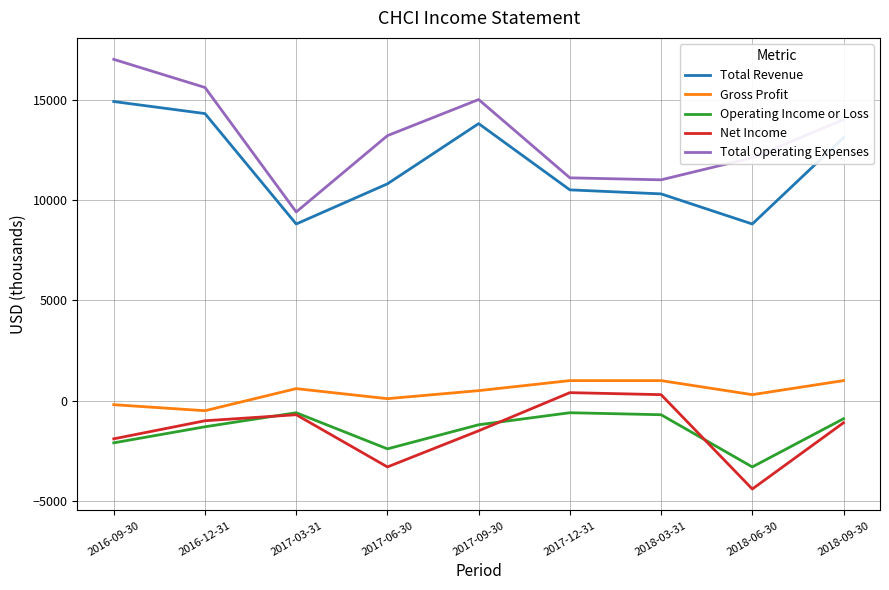

Which series has the widest spread of values?

Total Operating Expenses